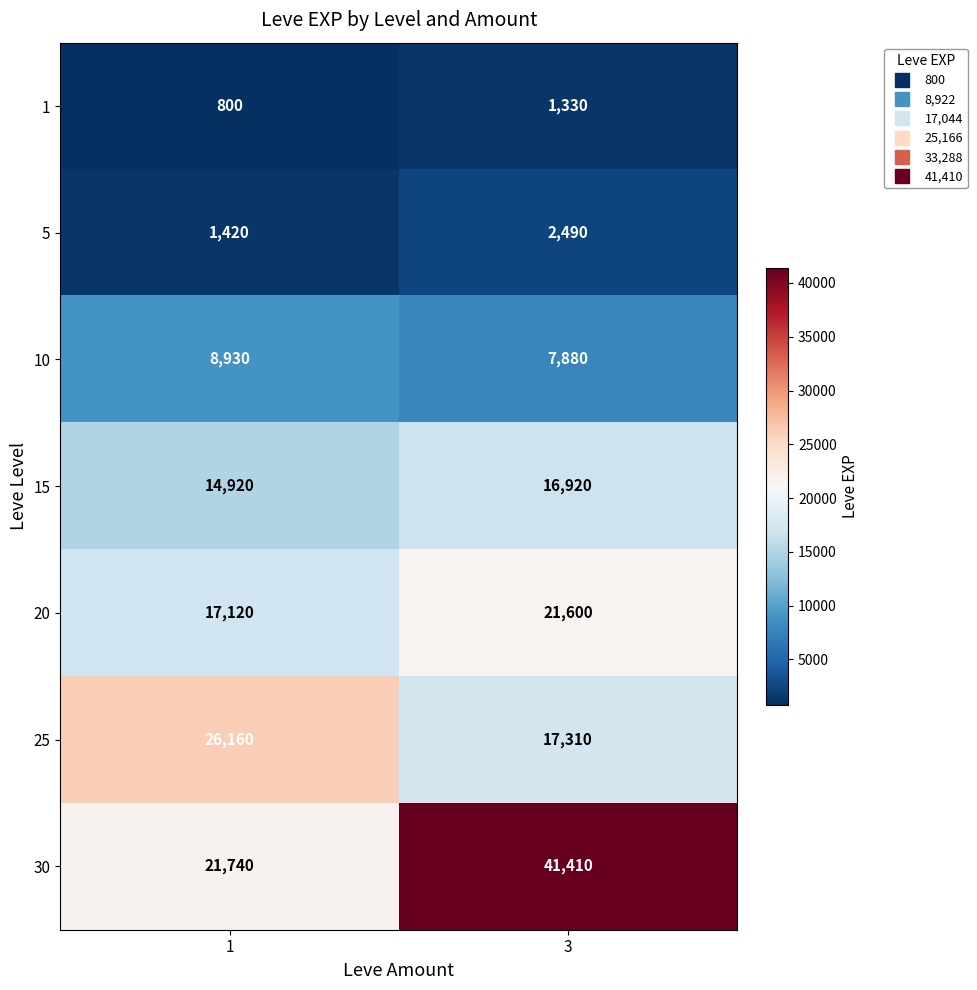

Rank the series at 3 from lowest to highest value.

1, 5, 10, 15, 25, 20, 30